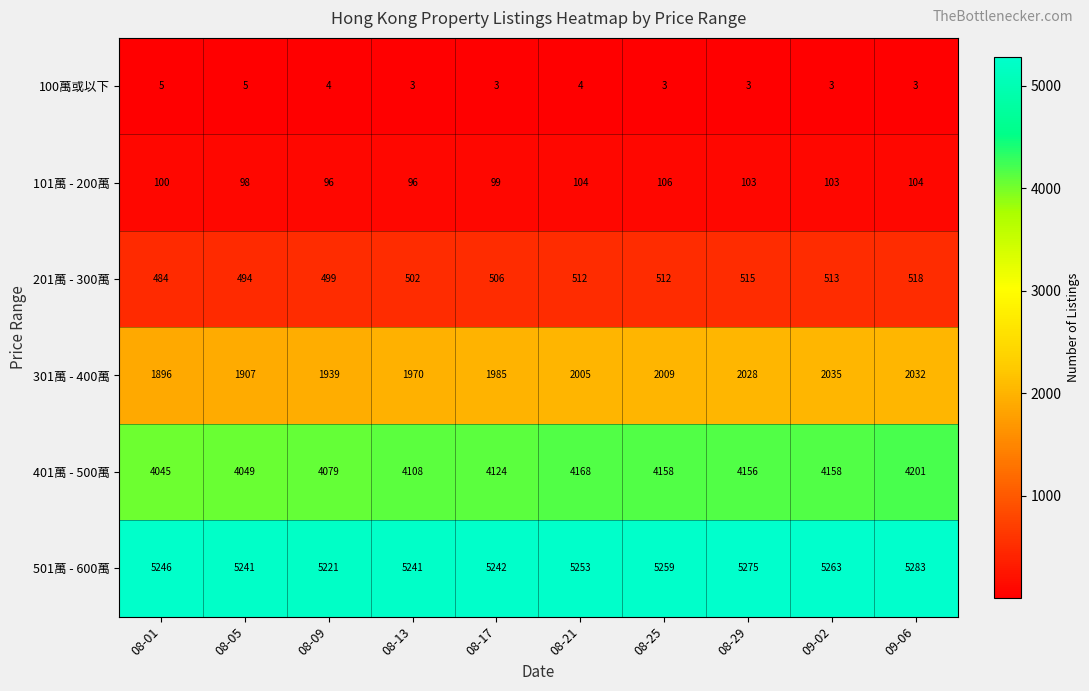

Rank the series at 08-01 from lowest to highest value.

100萬或以下, 101萬 - 200萬, 201萬 - 300萬, 301萬 - 400萬, 401萬 - 500萬, 501萬 - 600萬